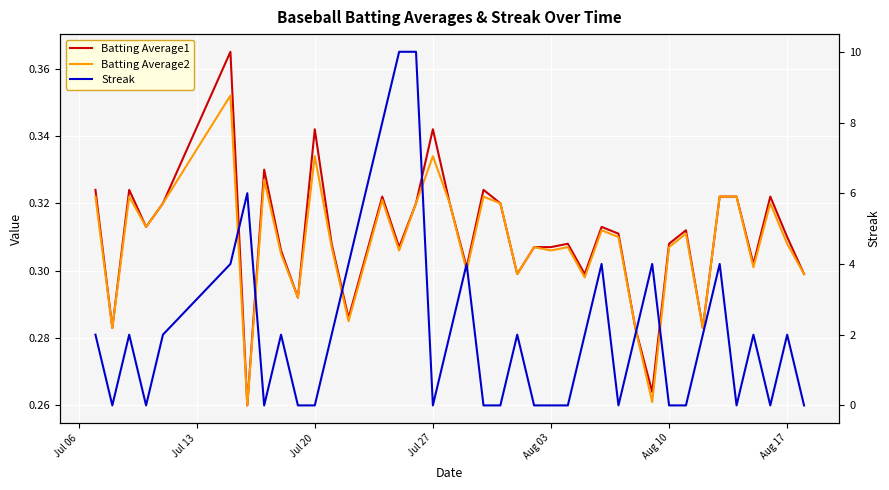

List the series in order of their peak value, lowest first.

Batting Average2, Batting Average1, Streak